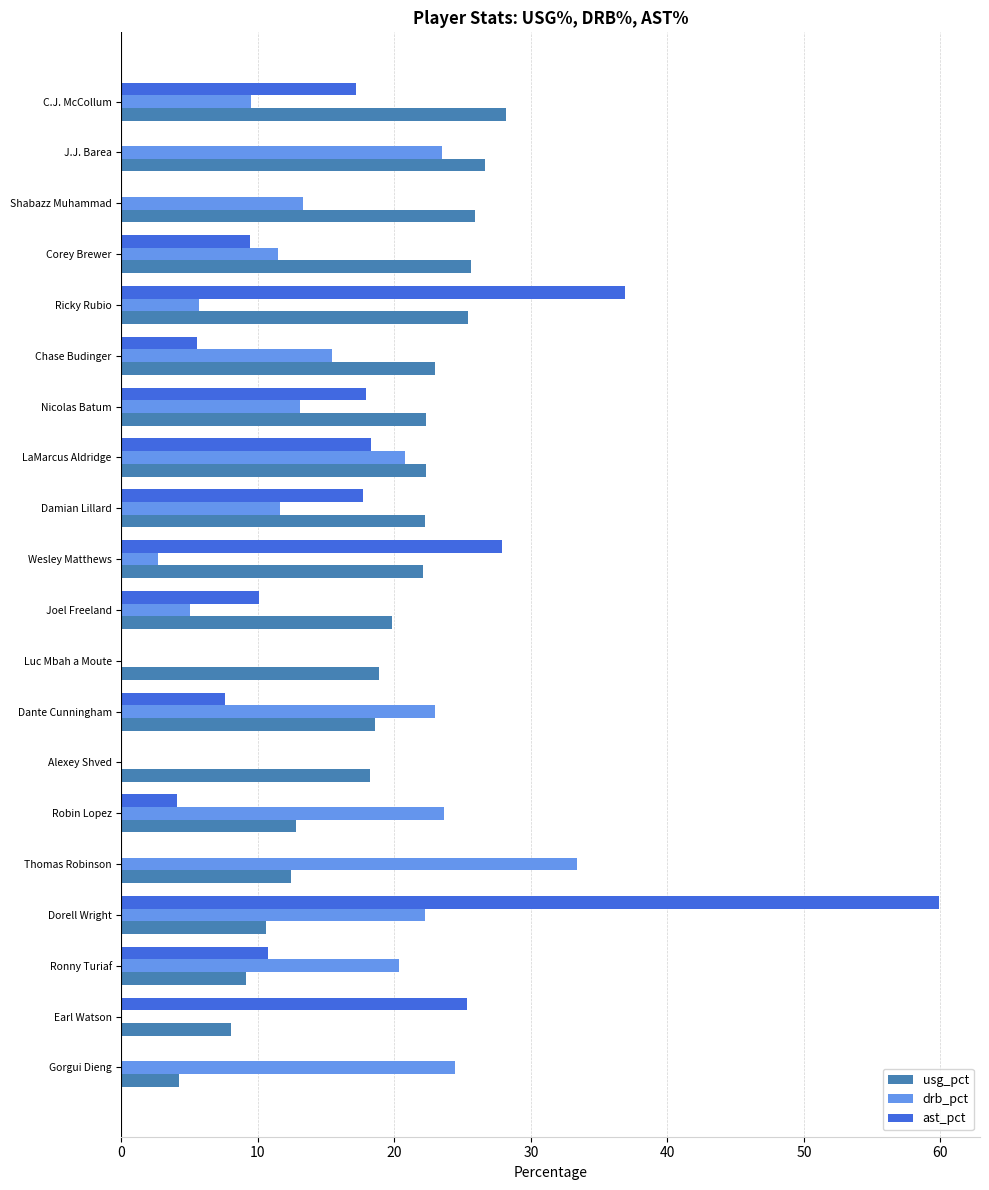

Which series changed the most between Gorgui Dieng and Chase Budinger?

usg_pct